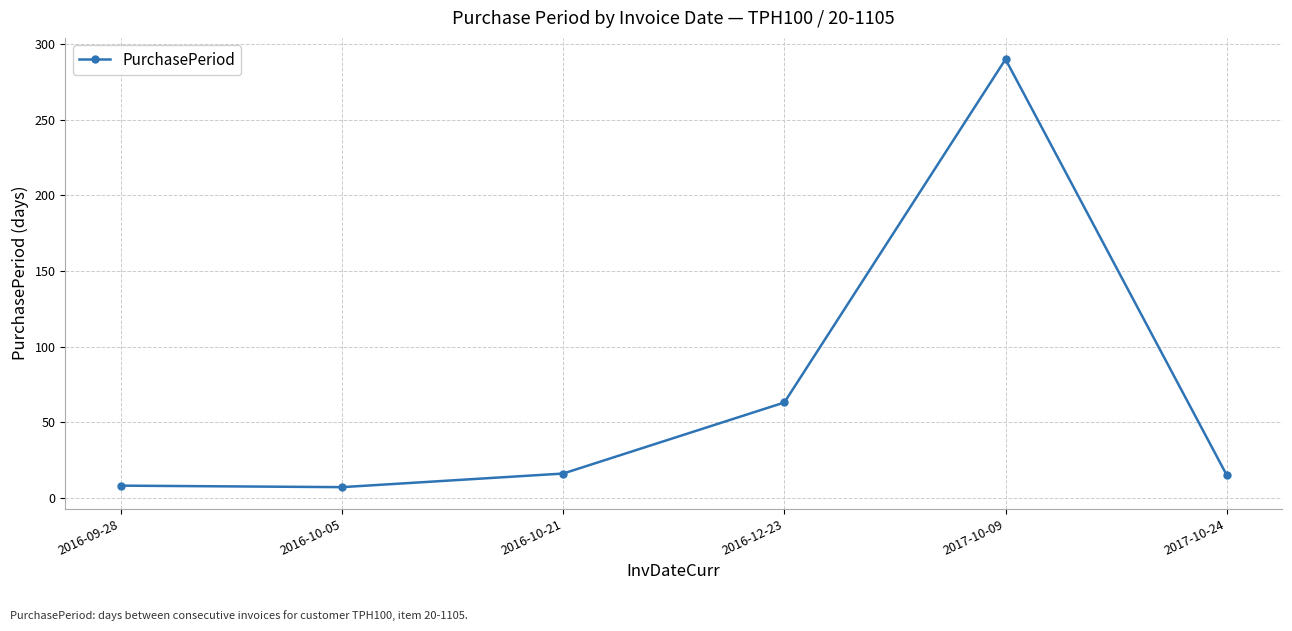

How many points are higher than both their immediate neighbors (excluding endpoints)?

1